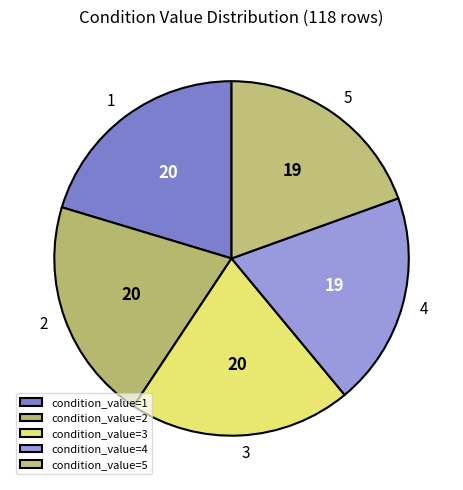

What is the ratio of the value at 1 to the value at 2?

1.0